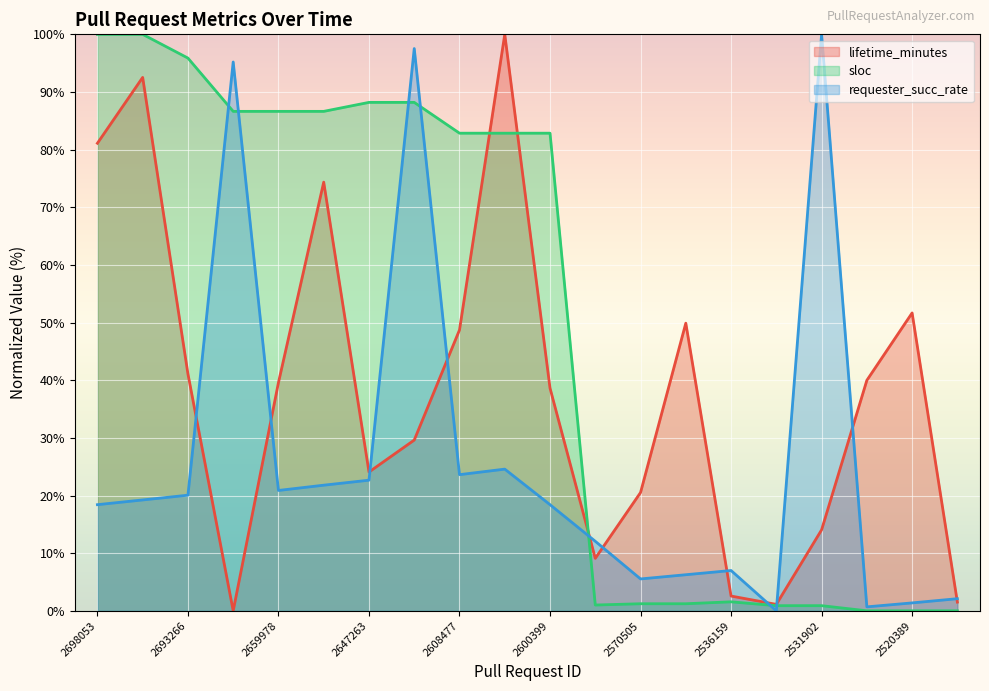

What is the maximum value shown in the chart?

100.0